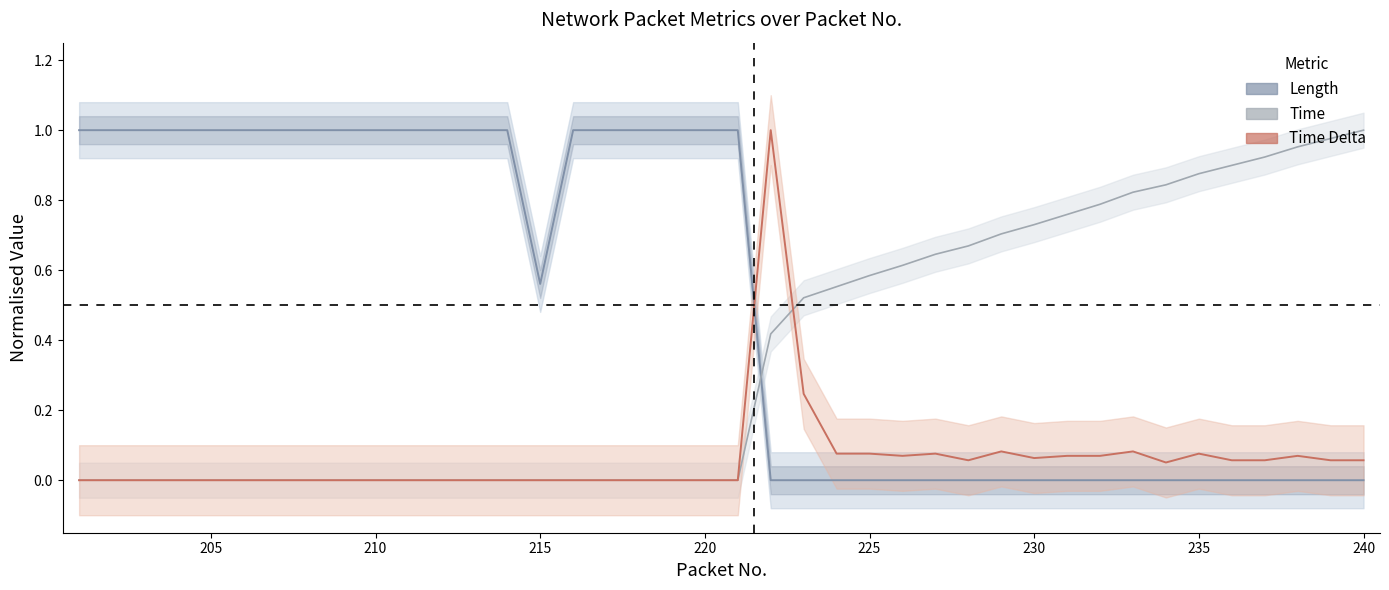

Is this an area chart (filled region under the line)?

No